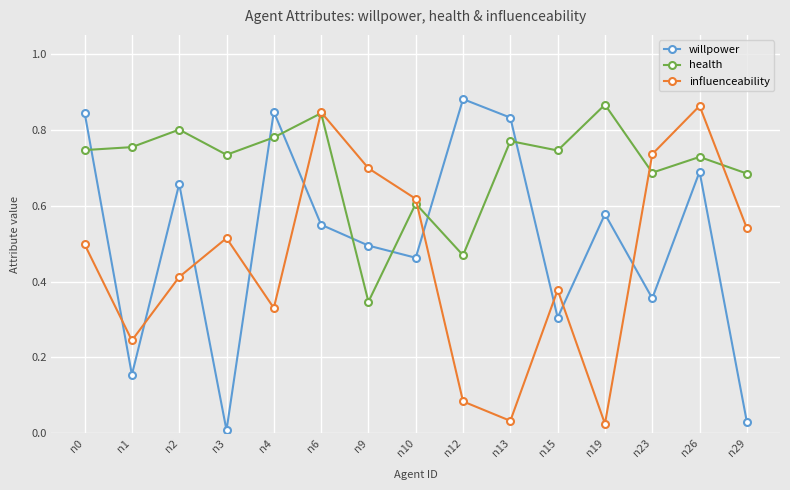

What are all the series names shown in the legend?

willpower, health, influenceability